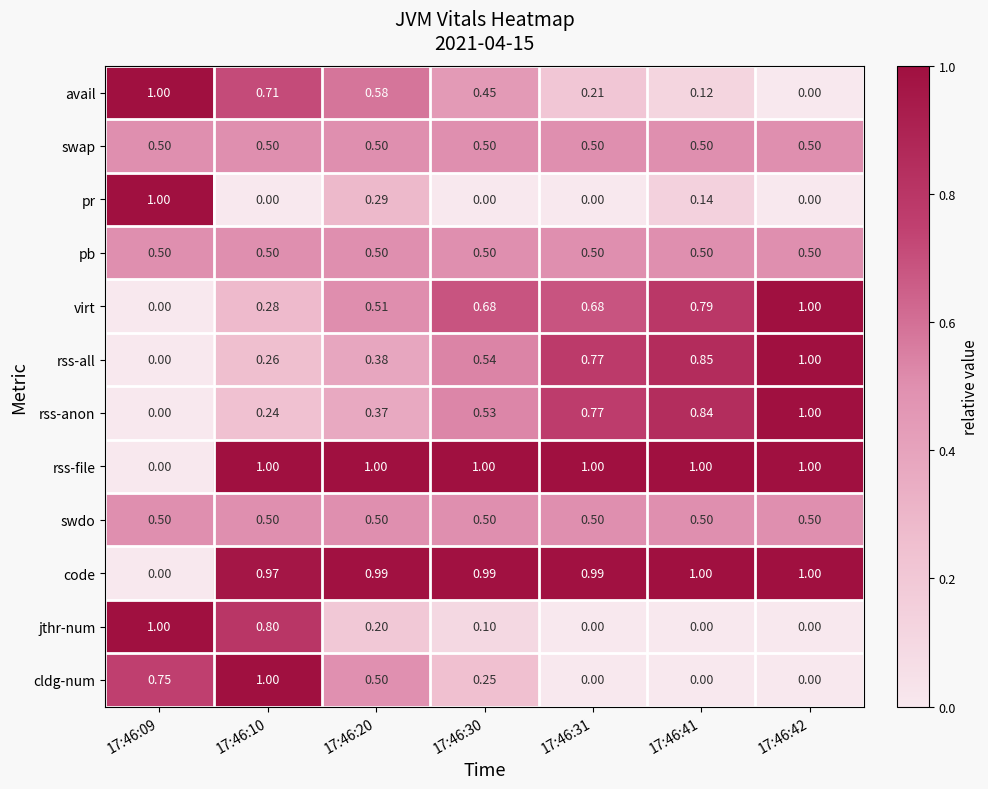

Which series changed the most between 17:46:10 and 17:46:41?

cldg-num